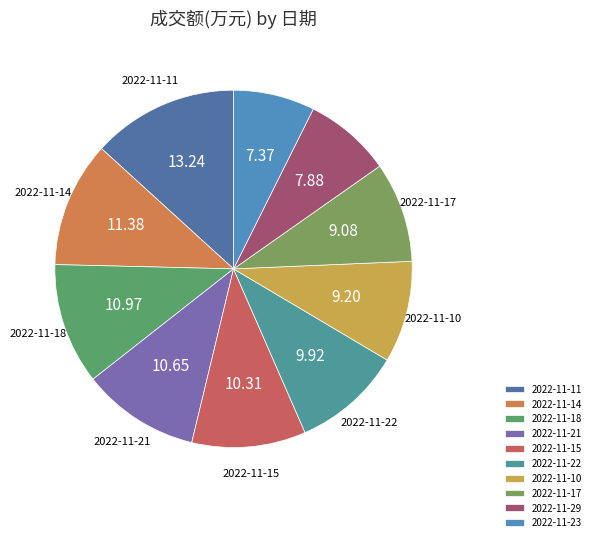

How many slices are in this pie chart?

10